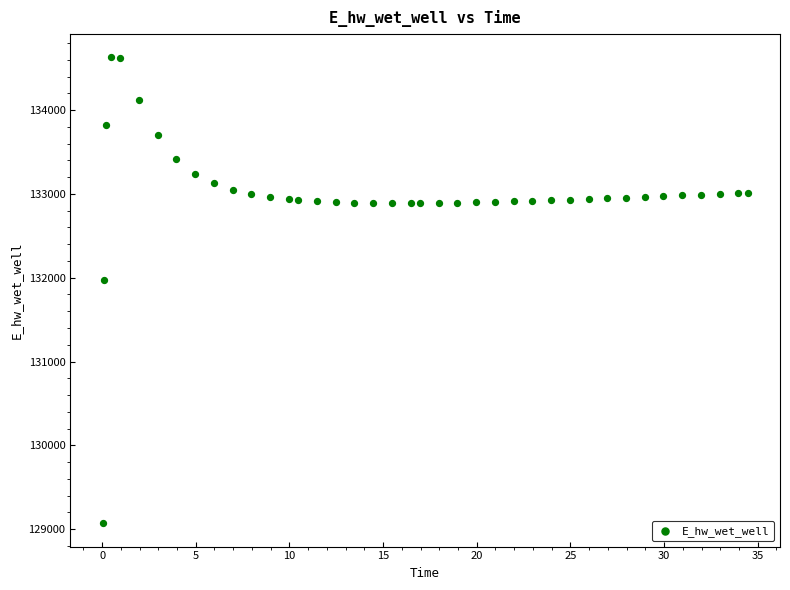

What Y value in the scatter plot is closest to 131849?

131970.0